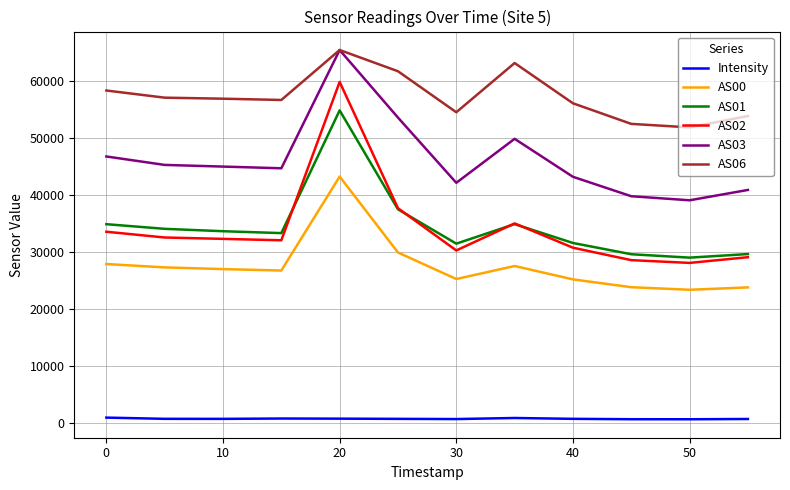

Which series has the widest spread of values?

AS02